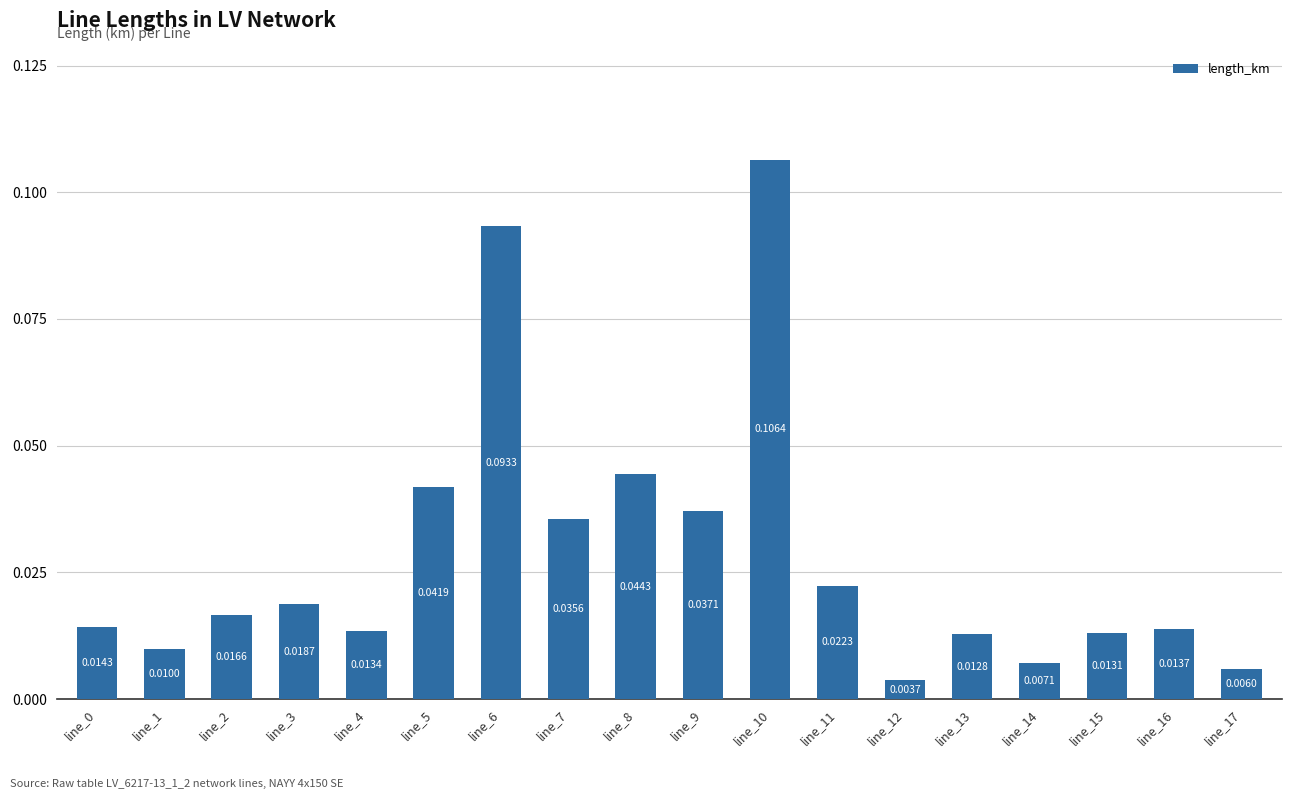

Count the number of categories in the chart.

18